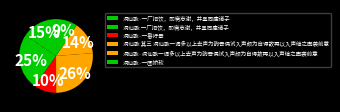

To the nearest percent, what percentage of the pie is 洞仙歌 一厂招饮，即席志谢，并呈同座诸子?

25%